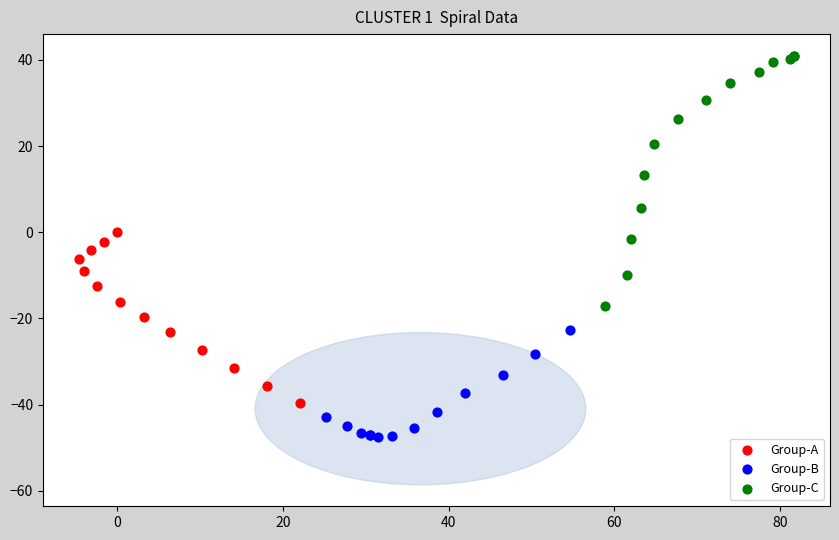

Which series has the widest spread of Y values?

Group-C